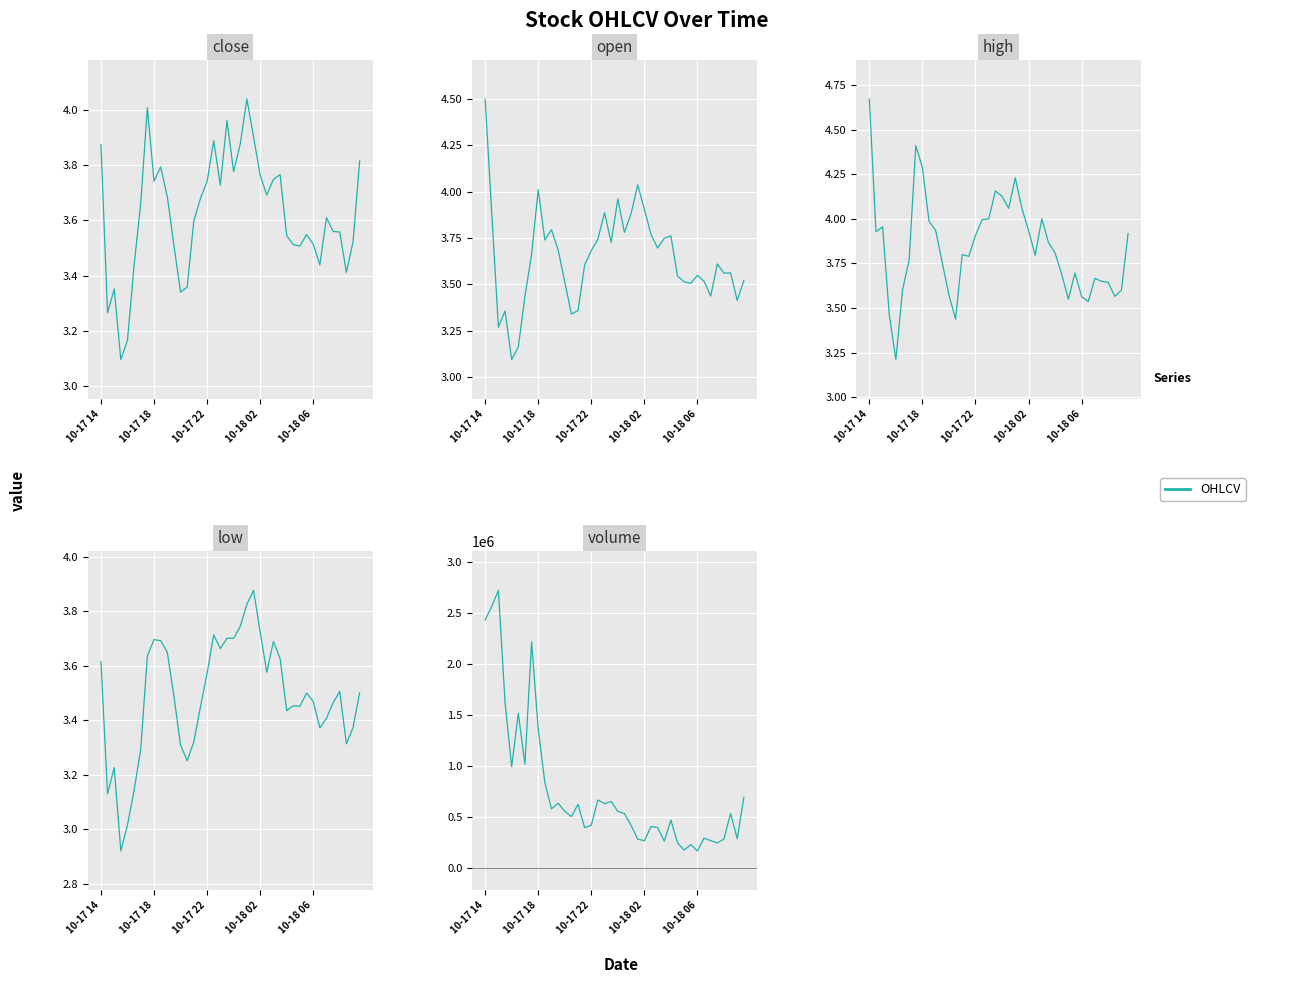

What value does the volume series have at 38?

287224.2